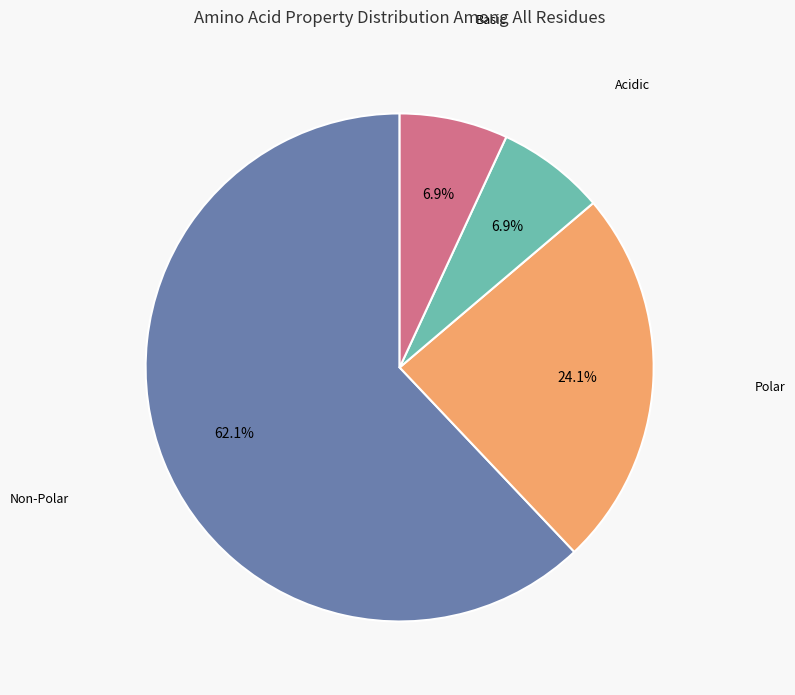

Is there any slice that represents more than half of the pie?

Yes